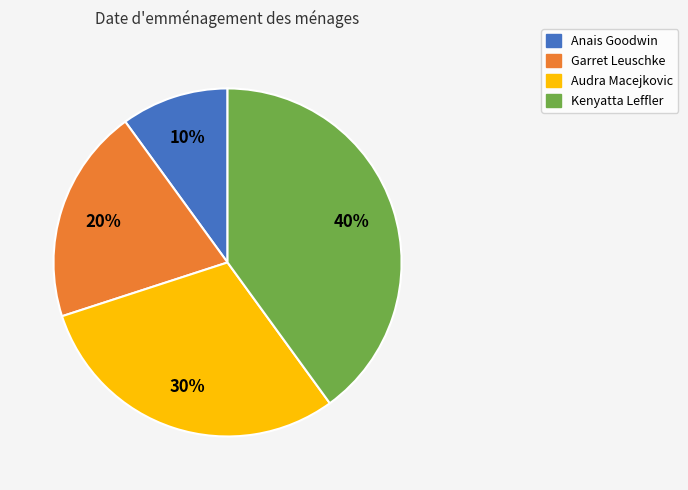

How many slices are in this pie chart?

4